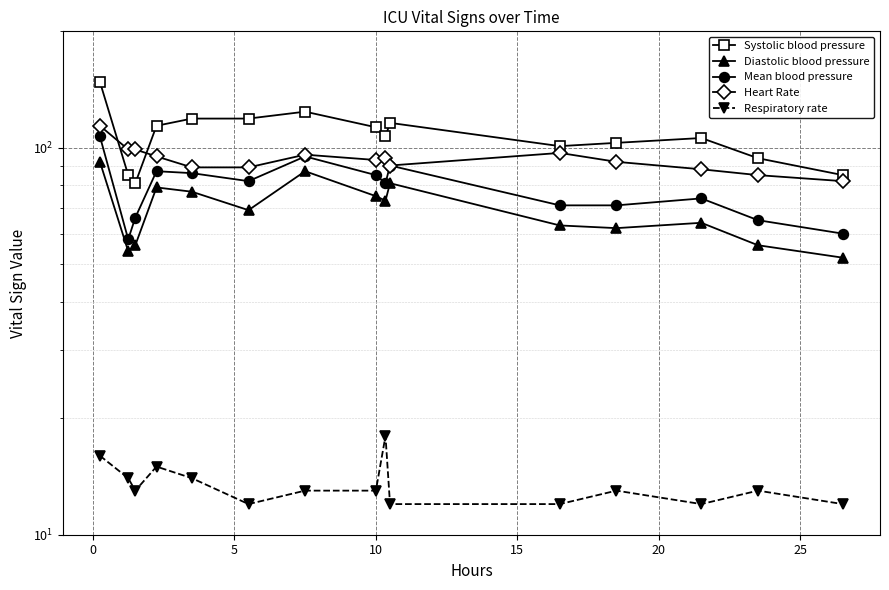

In Diastolic blood pressure, how many points are lower than both neighbors (excluding endpoints)?

4